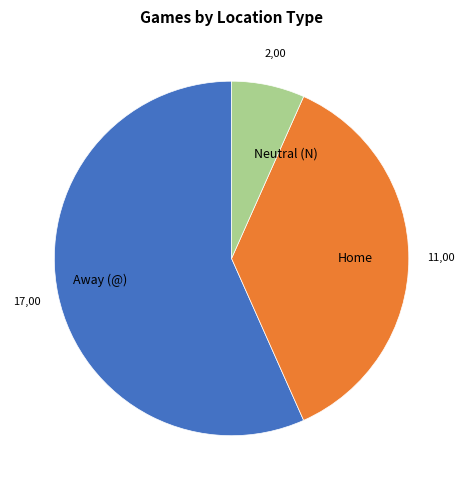

What is the largest slice in the pie chart?

Away (@)